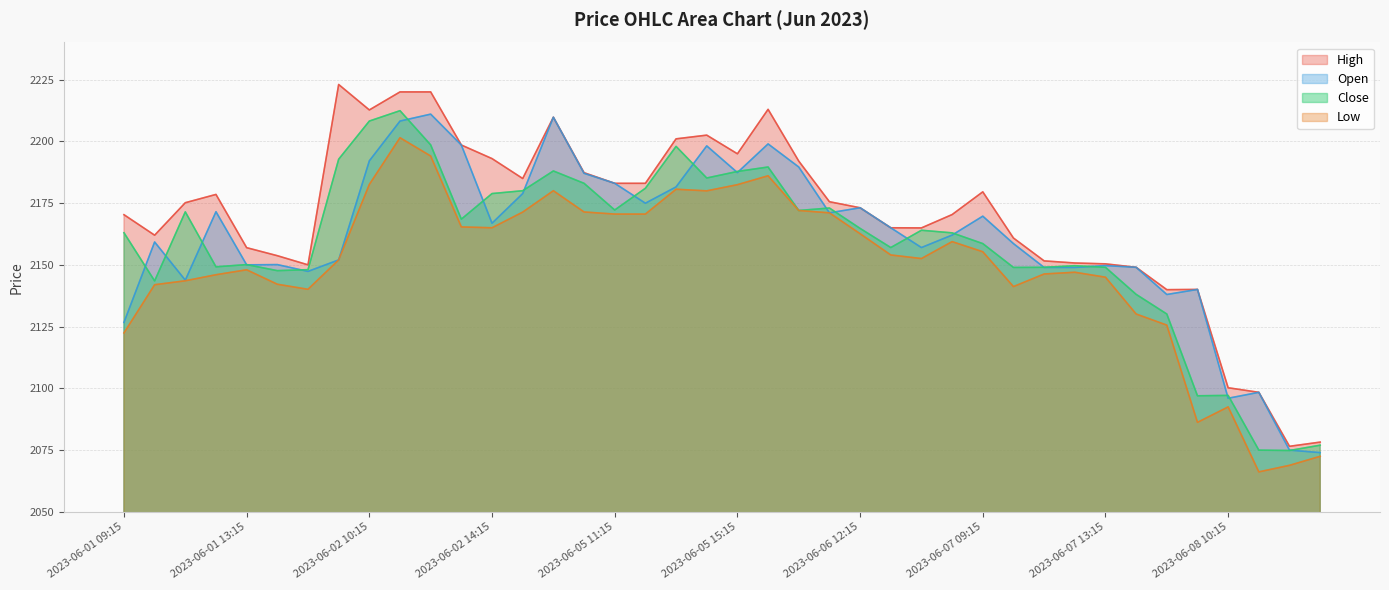

Is it true that Close equals 887.3 at 2023-06-07 10:15?

False